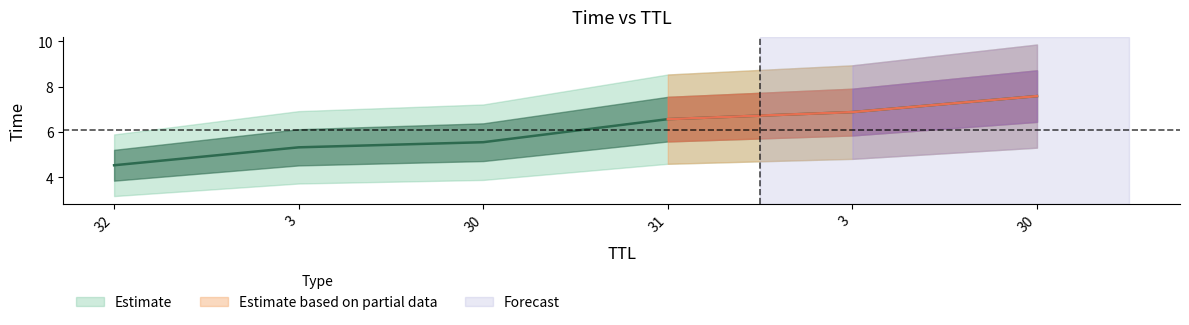

What is the label of the 6th point from the right?

32